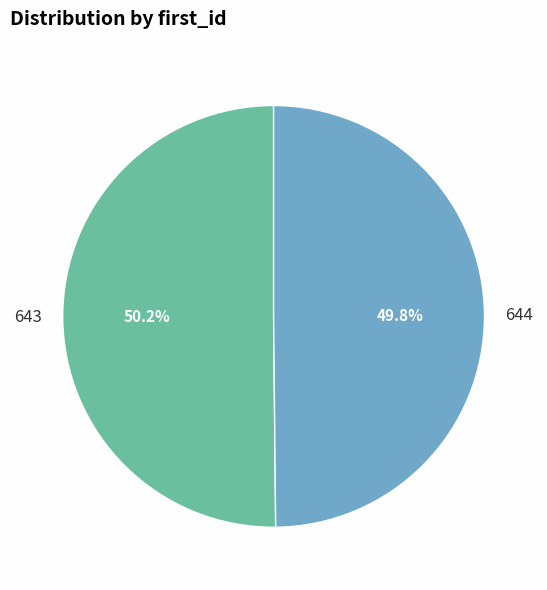

How many segments does this pie chart have?

2